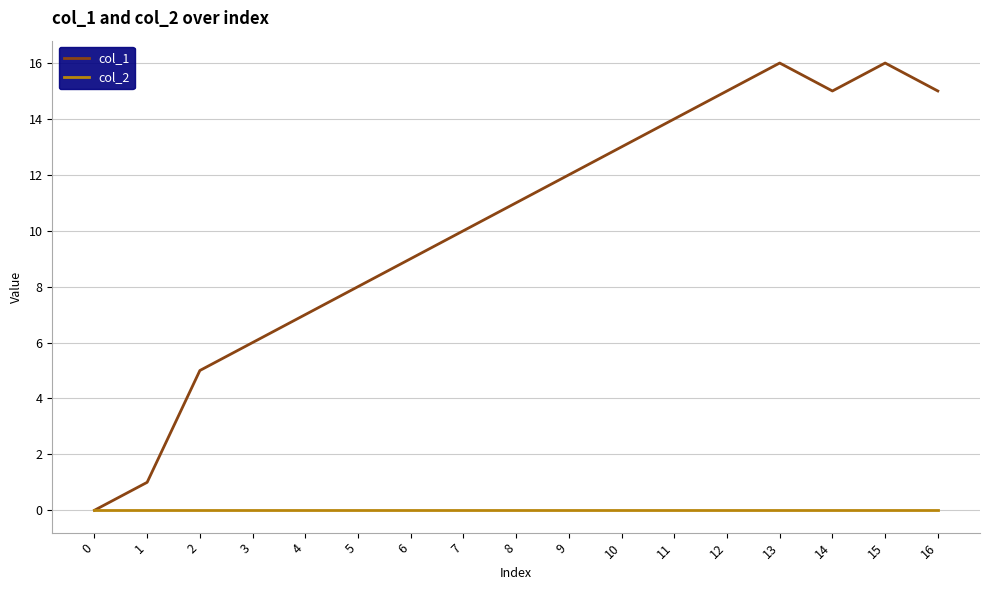

How many series are shown in this chart?

2